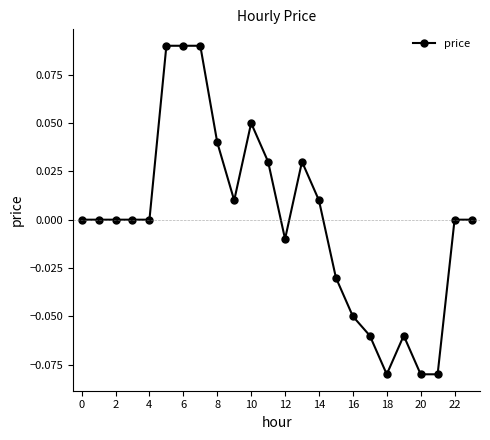

True or false: the data has more than 2 interior local peaks.

True